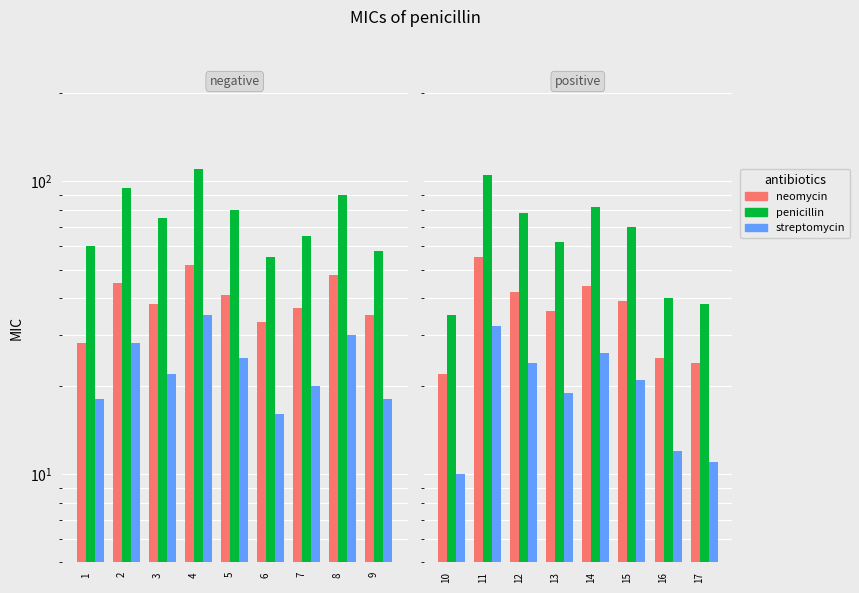

Is the value of penicillin at 15 greater than the value of neomycin at 16?

Yes